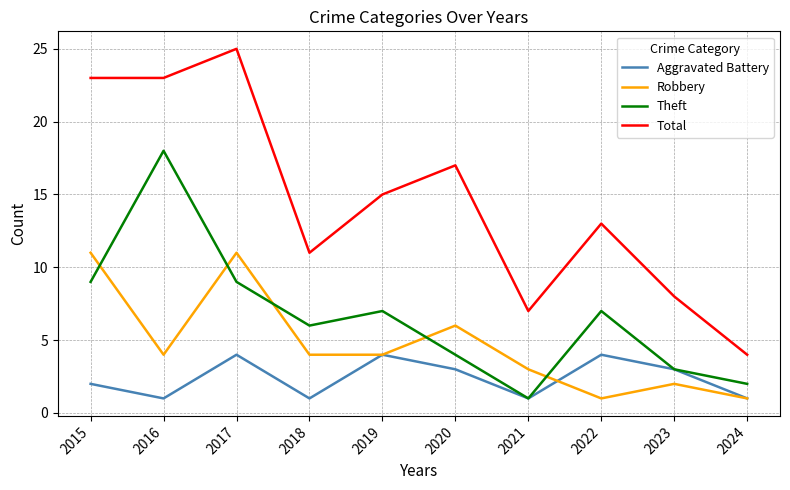

Where is Robbery nearest to the value 6?

2020